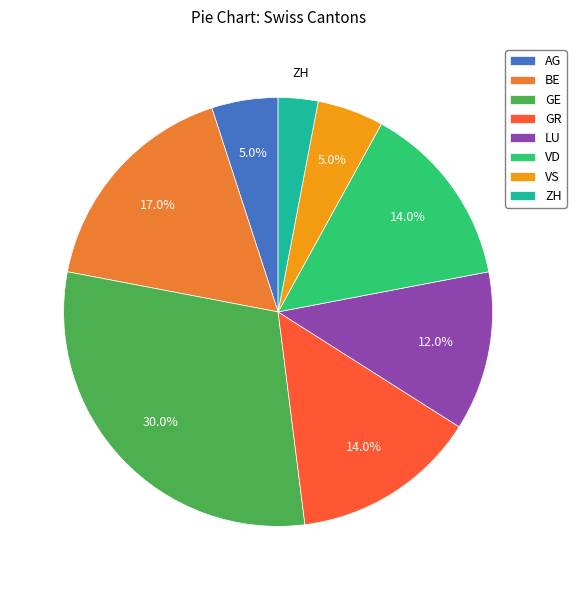

What percentage is the GE slice, to the nearest percent?

30%